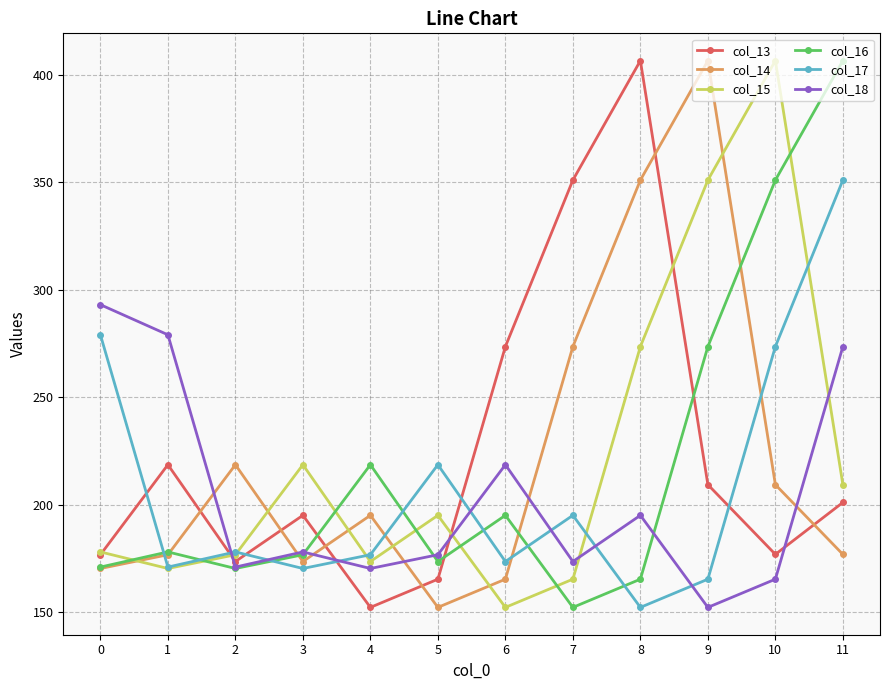

What value does the col_14 series have at 4?

195.1